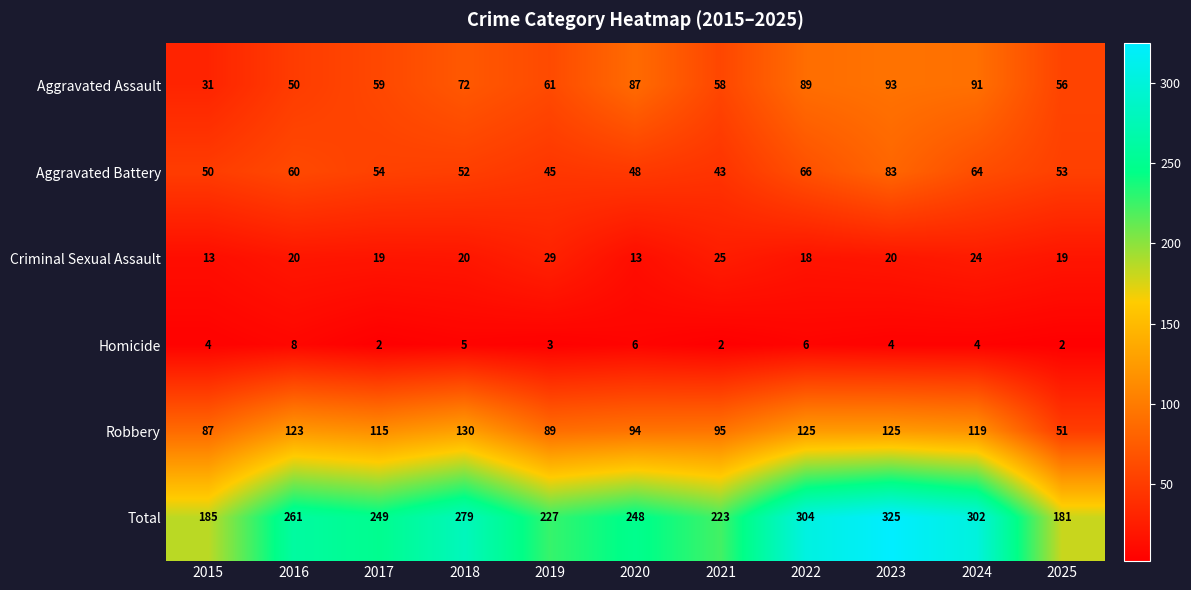

Where does the Aggravated Battery series first go above 53?

2016